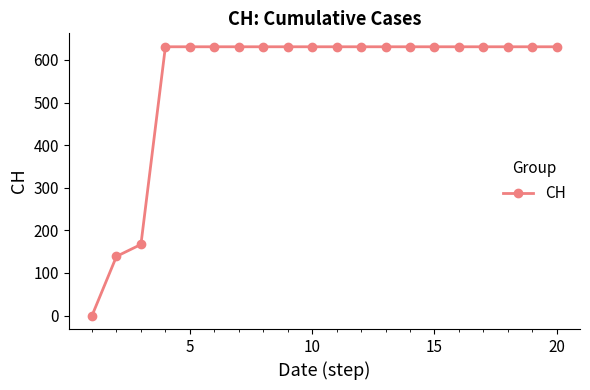

What is the average value?

552